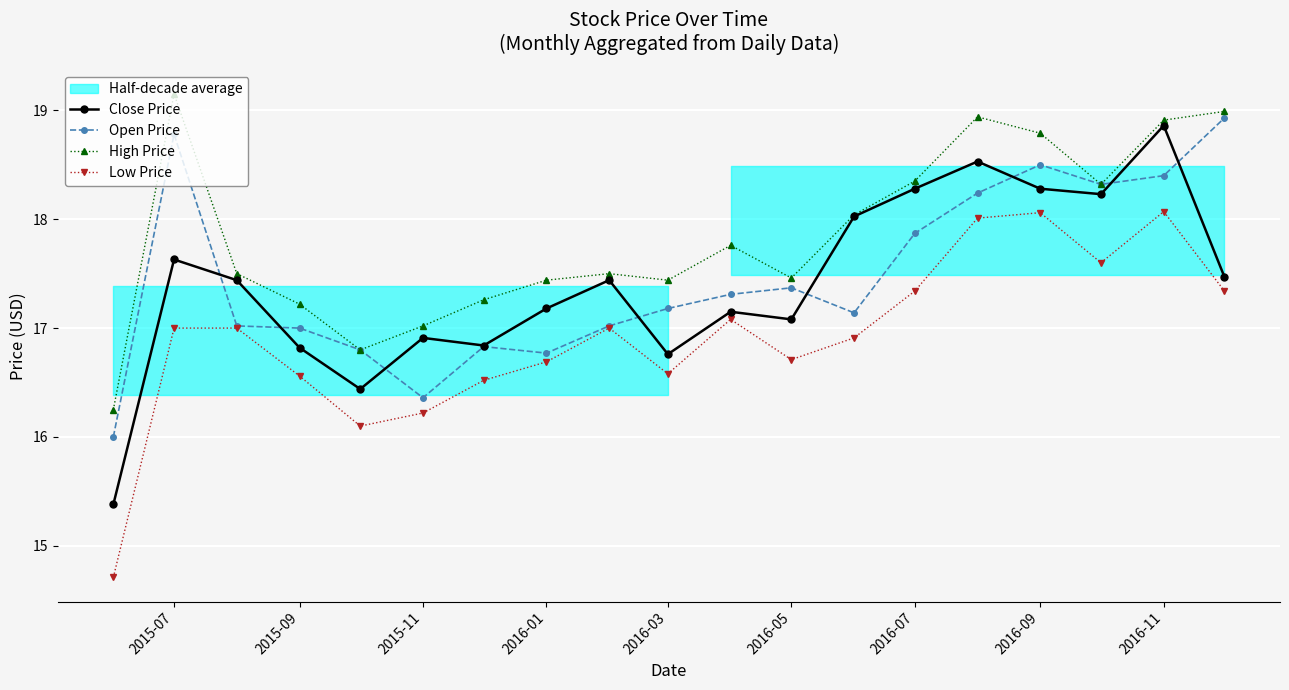

The Close Price series shows 16.8 at 2016-03. True or false?

True